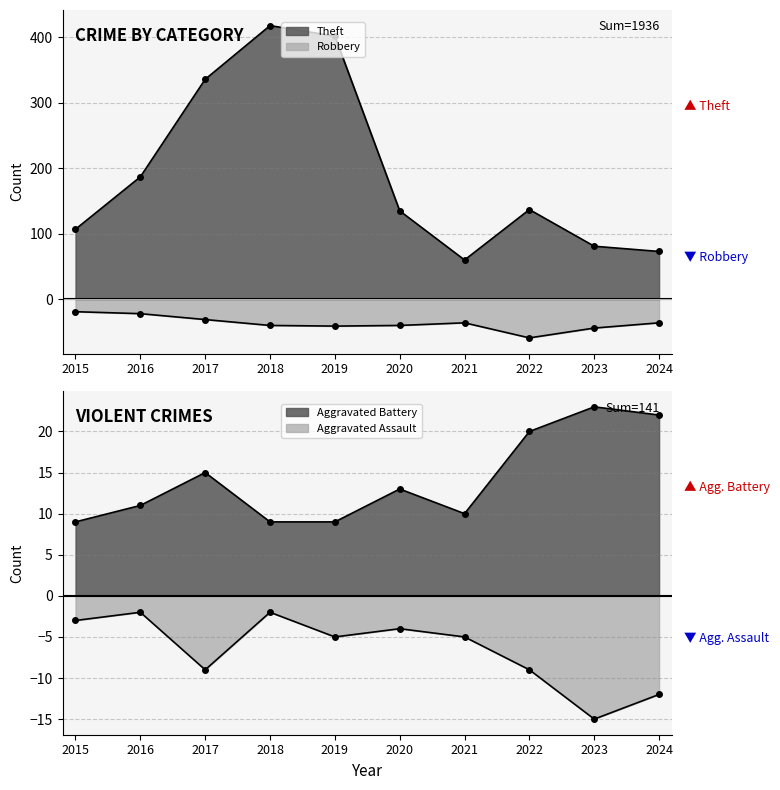

True or false: Theft and Aggravated Assault cross at least once.

False